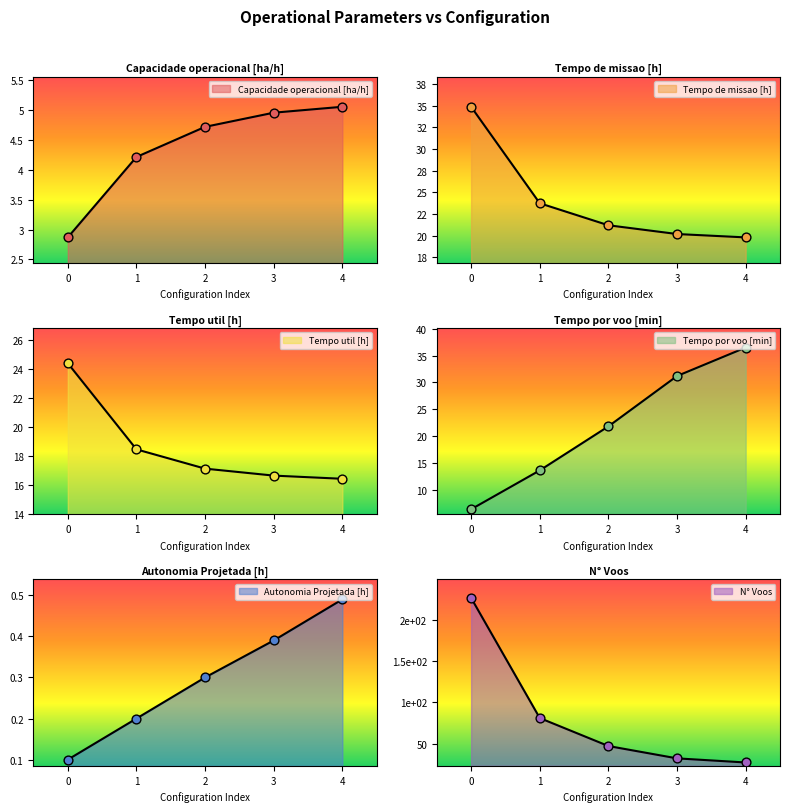

At how many categories does at least one series exceed 182?

1